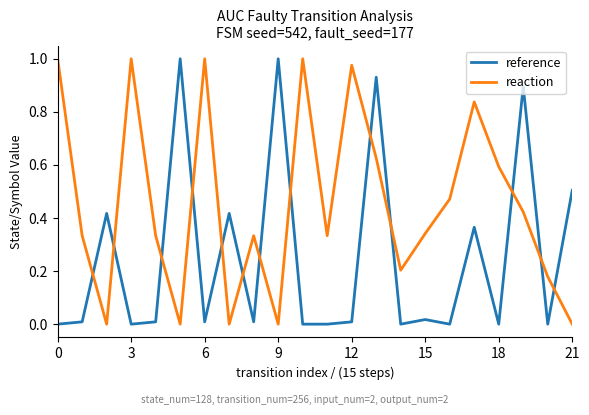

True or false: reaction and reference intersect in this chart.

True